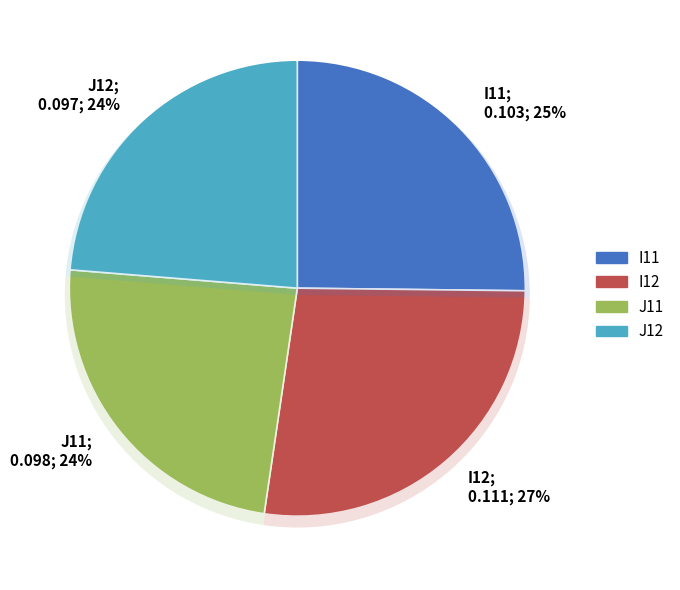

To the nearest percent, what is the difference between the largest and smallest slice percentages?

3%